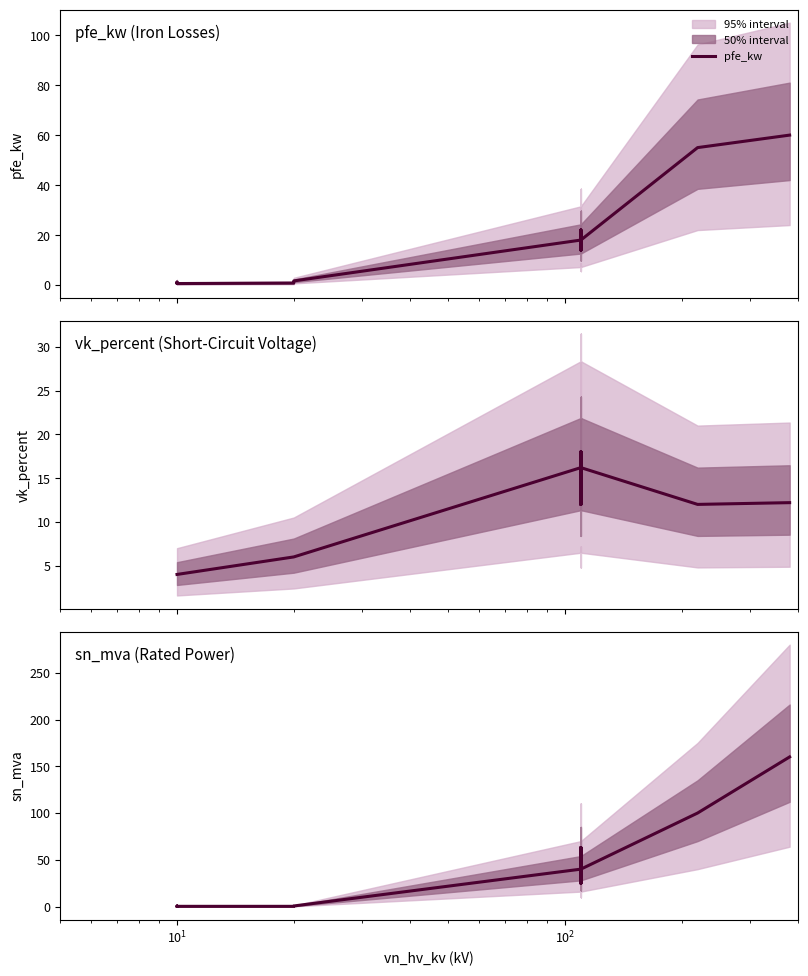

True or false: sn_mva and pfe_kw intersect in this chart.

True